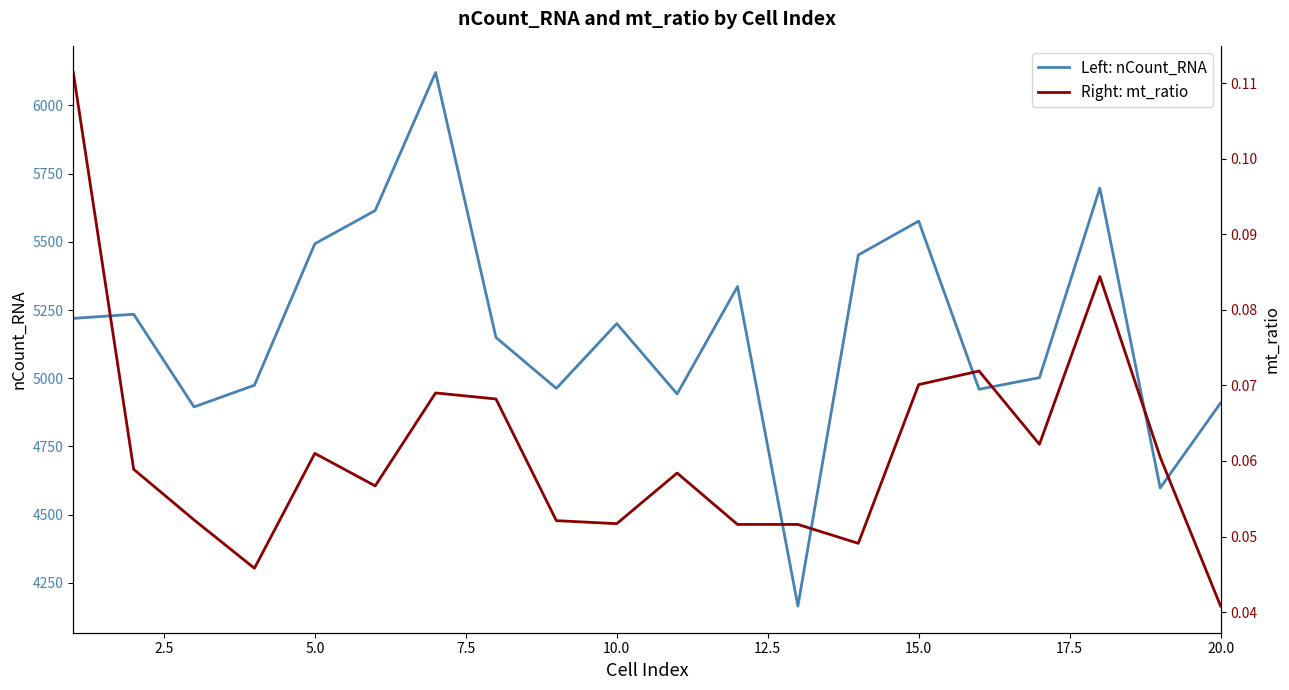

What is the lowest value of the Left: nCount_RNA series?

4165.0